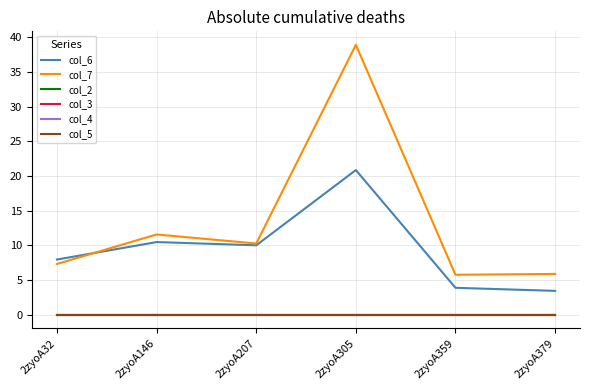

The col_7 series shows 5.8 at 2zyoA359. True or false?

True